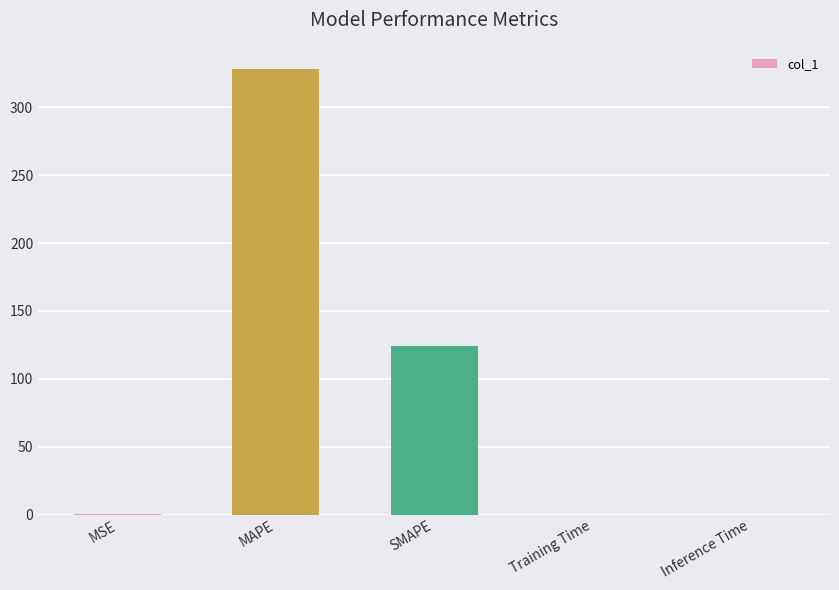

Read the value at MAPE.

328.1